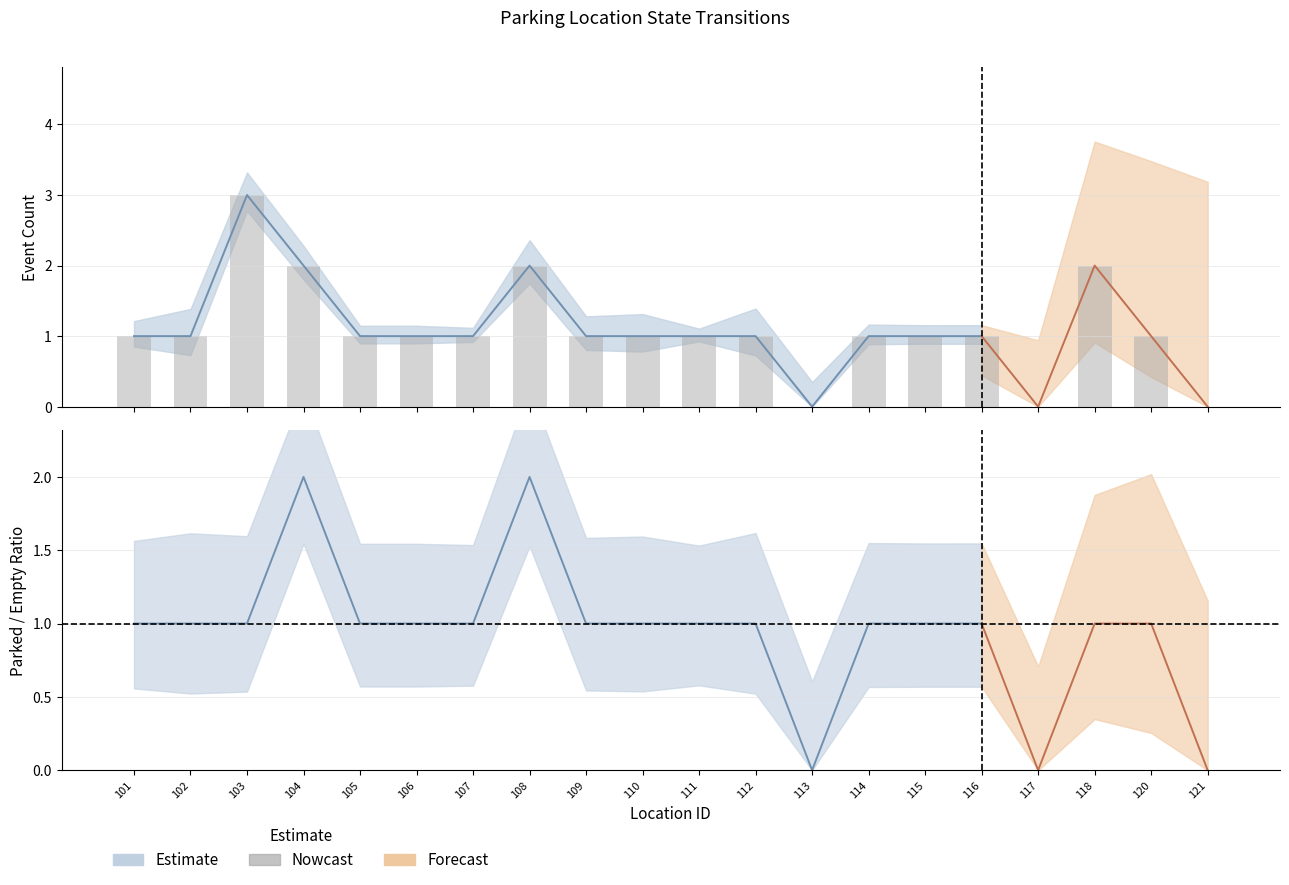

List the labels in order of value, smallest first.

113, 117, 121, 101, 102, 105, 106, 107, 109, 110, 111, 112, 114, 115, 116, 120, 104, 108, 118, 103